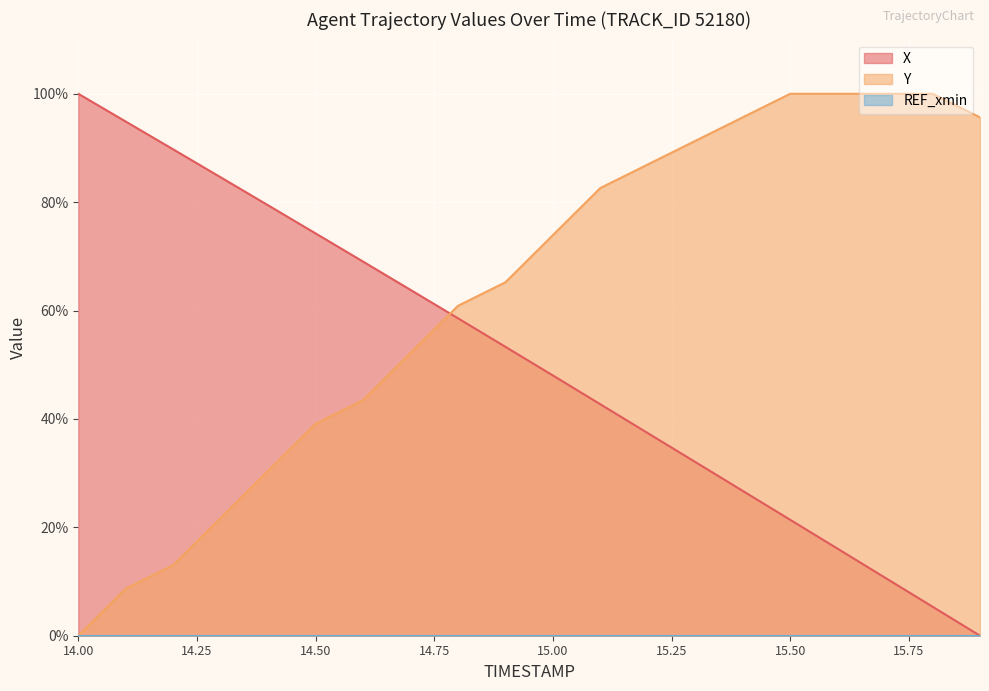

What is the sum of the X values at 15.6 and 15.8?

21.4